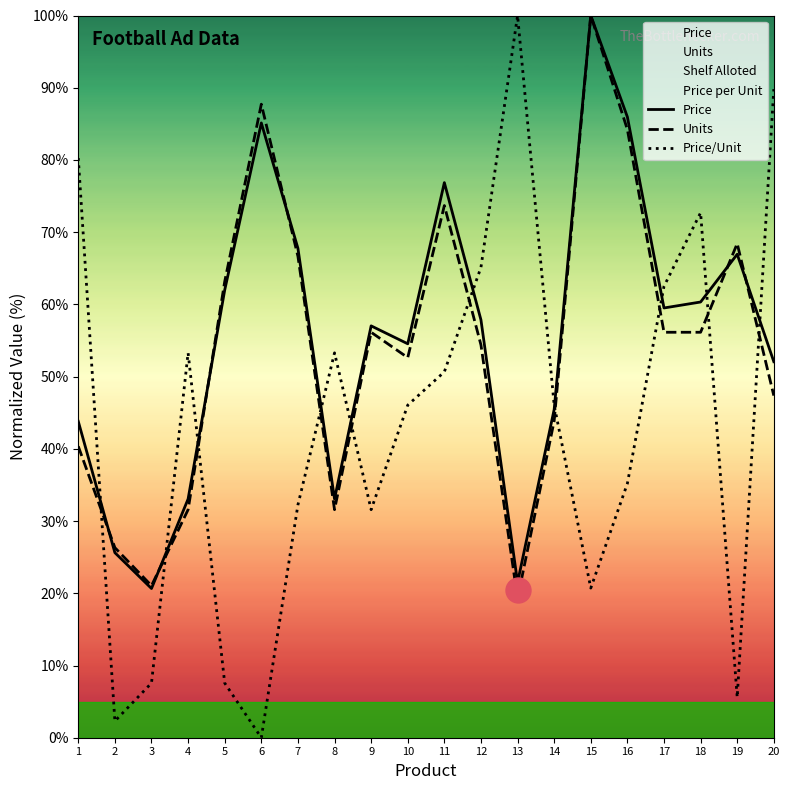

Reading right to left, what are all the values shown in this chart?

Price: 20=52.1	19=66.9	18=60.3	17=59.5	16=86.0	15=100.0	14=45.5	13=21.5	12=57.9	11=76.9	10=54.5	9=57.0	8=33.1	7=67.8	6=85.1	5=62.0	4=33.1	3=20.7	2=25.6	1=43.8
Units: 20=47.4	19=68.4	18=56.1	17=56.1	16=84.2	15=100.0	14=43.9	13=19.3	12=54.4	11=73.7	10=52.6	9=56.1	8=31.6	7=66.7	6=87.7	5=63.2	4=31.6	3=21.1	2=26.3	1=40.4
Price/Unit: 20=89.8	19=5.6	18=72.7	17=62.5	16=35.2	15=20.7	14=46.1	13=100.0	12=65.1	11=50.7	10=46.1	9=31.6	8=53.3	7=32.2	6=0.0	5=7.6	4=53.3	3=7.6	2=2.3	1=80.3